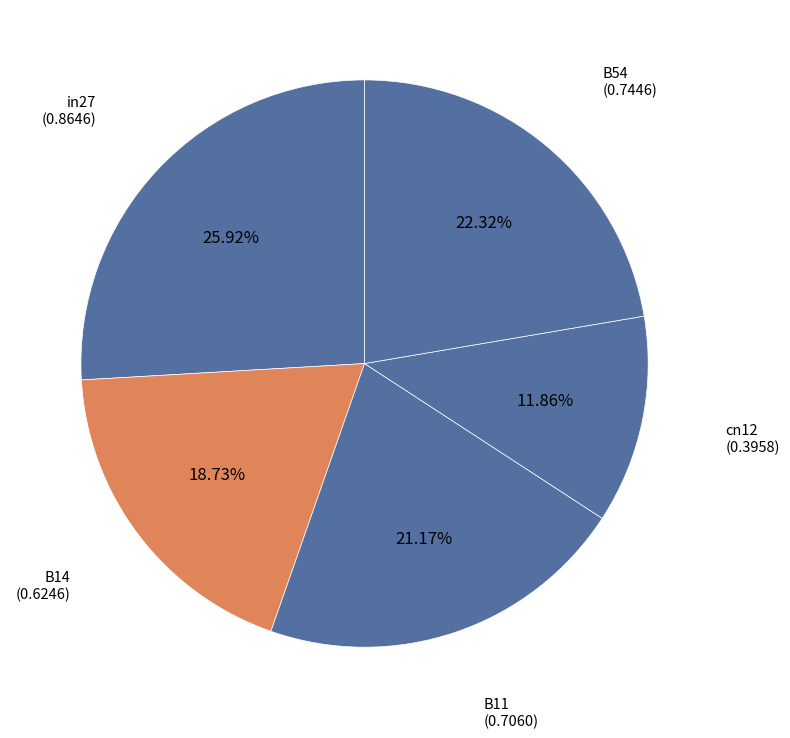

How many slices are in this pie chart?

5